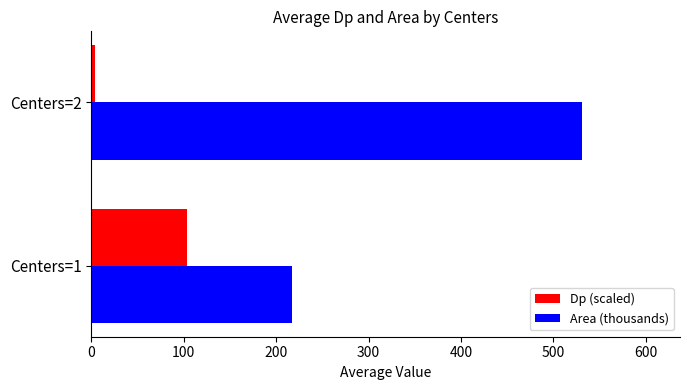

At which label is Dp (scaled) closest to 53?

Centers=2